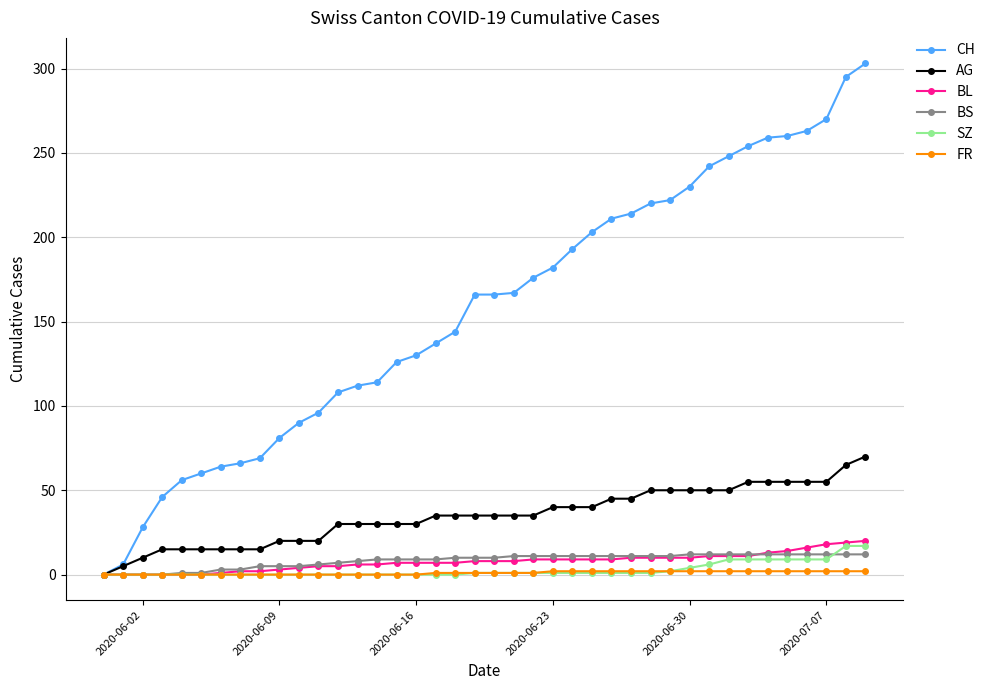

Is this an area chart (filled region under the line)?

No